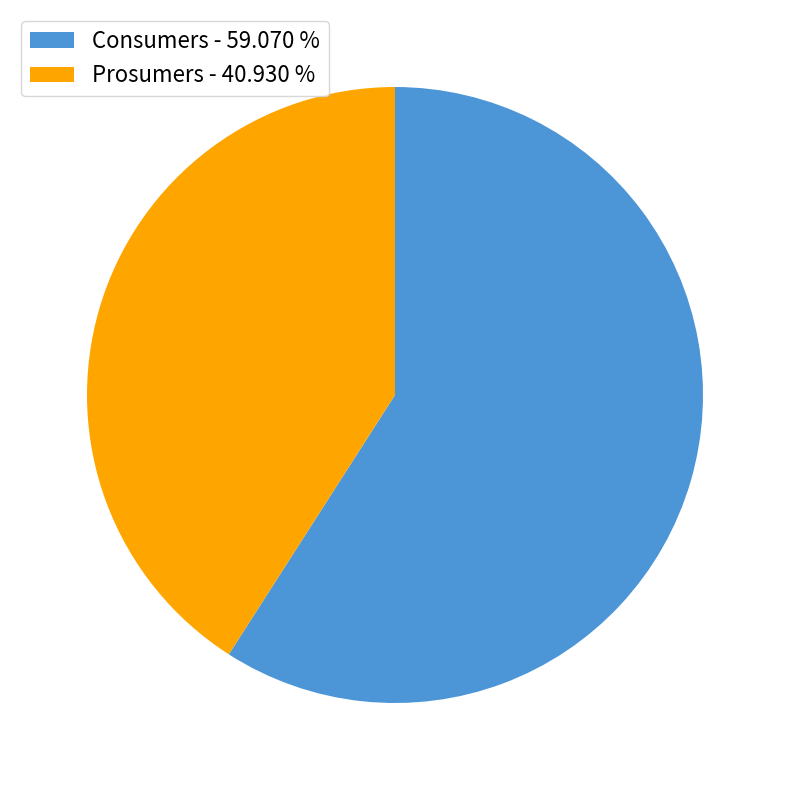

Which has a higher value, Prosumers - 40.930 % or Consumers - 59.070 %?

Consumers - 59.070 %